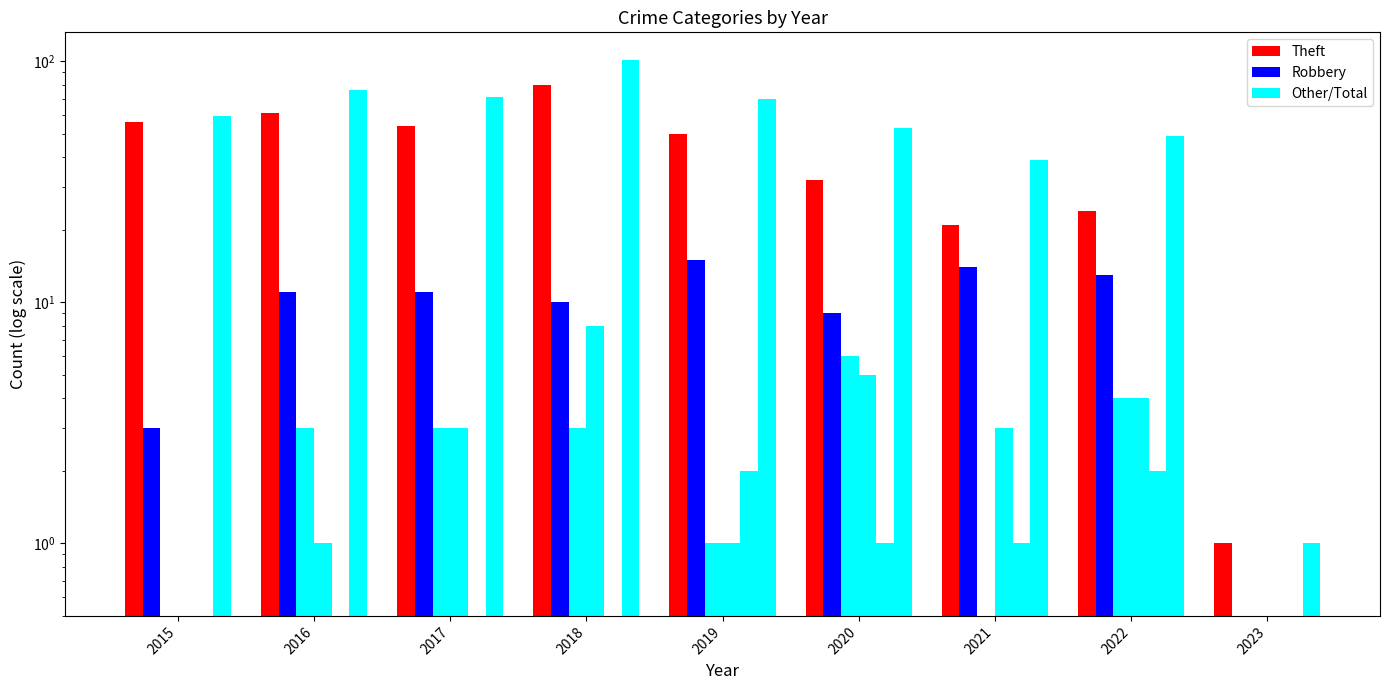

At which category does the chart reach its minimum across all series?

2023